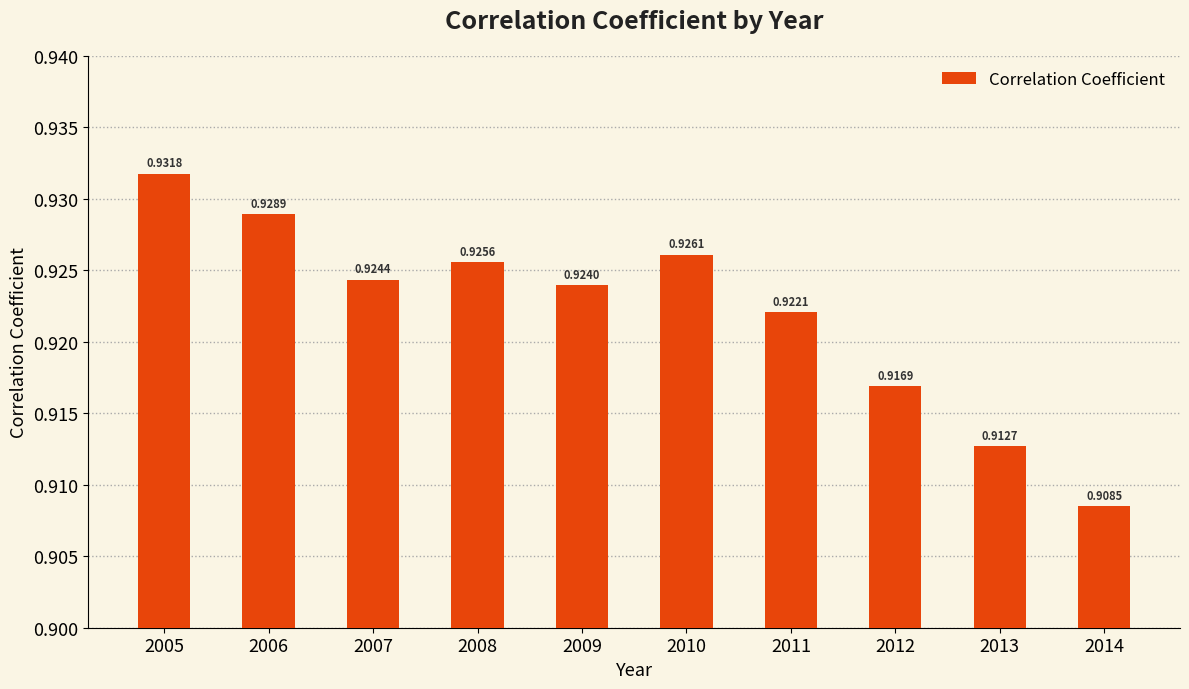

Which has a higher value, 2010 or 2006?

2006